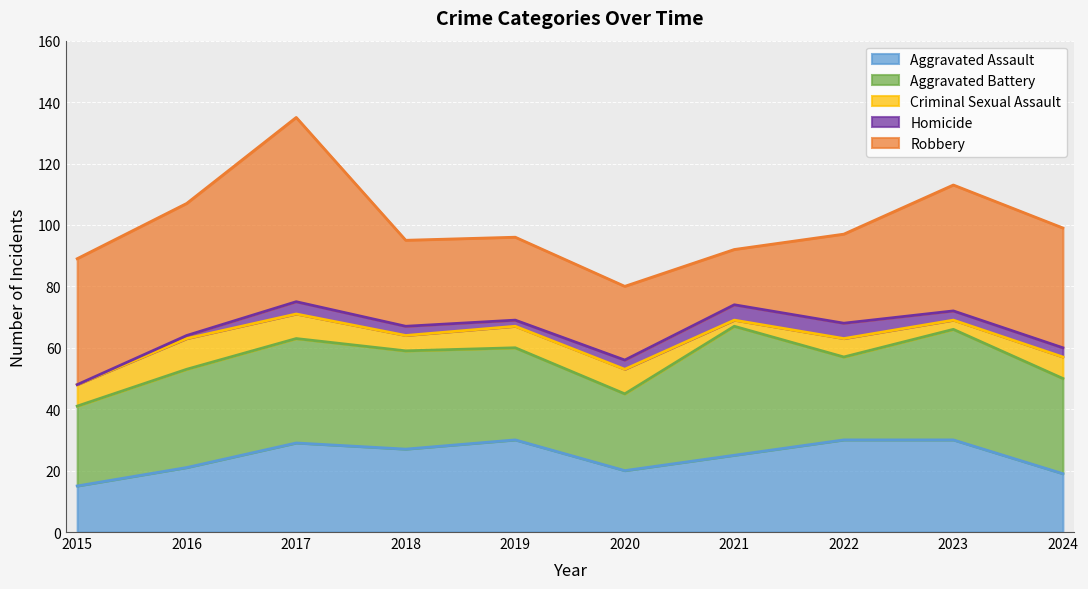

What is the total value across all series at 2023?

113